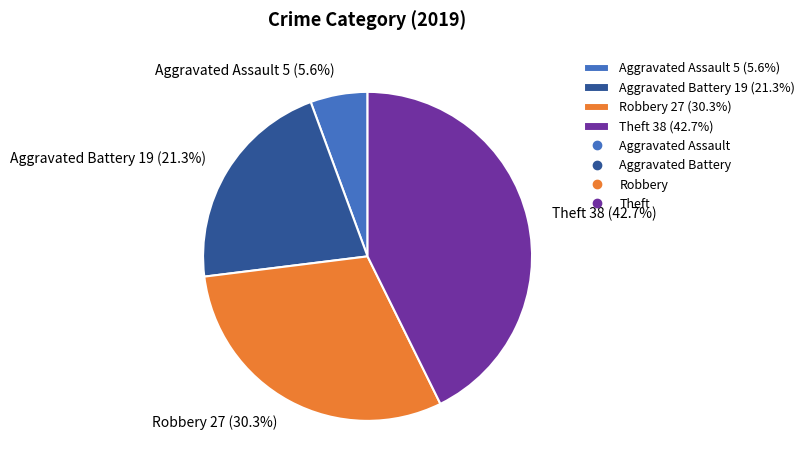

True or false: Robbery accounts for 22% of the total.

False